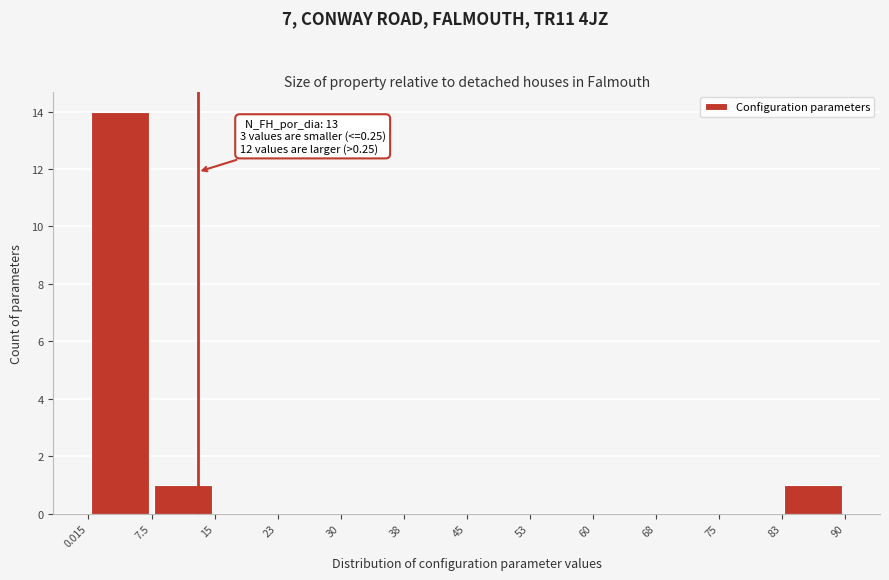

Over which range of the x-axis is the bar tallest?

0.015 to 7.5